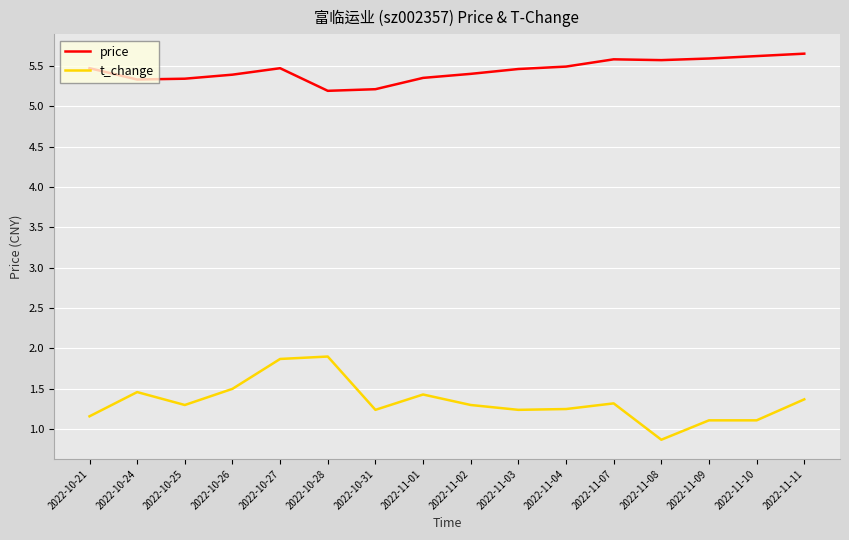

Does the chart have visible grid lines?

Yes